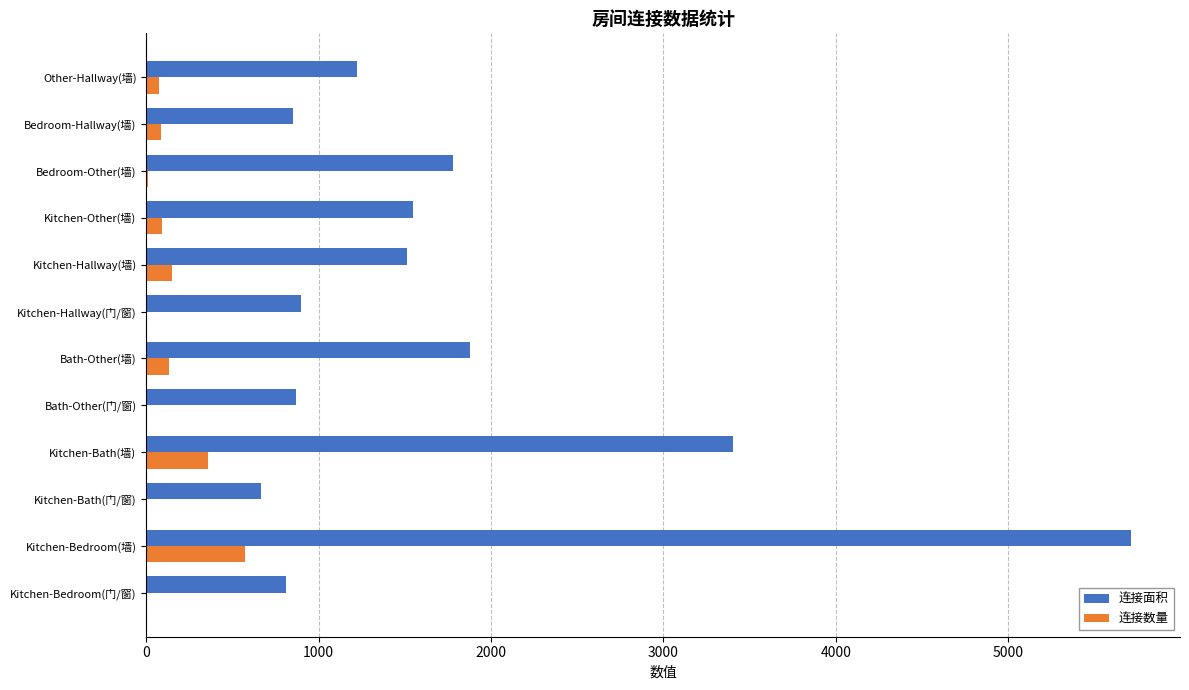

At which category is the sum across all series the highest?

Kitchen-Bedroom(墙)